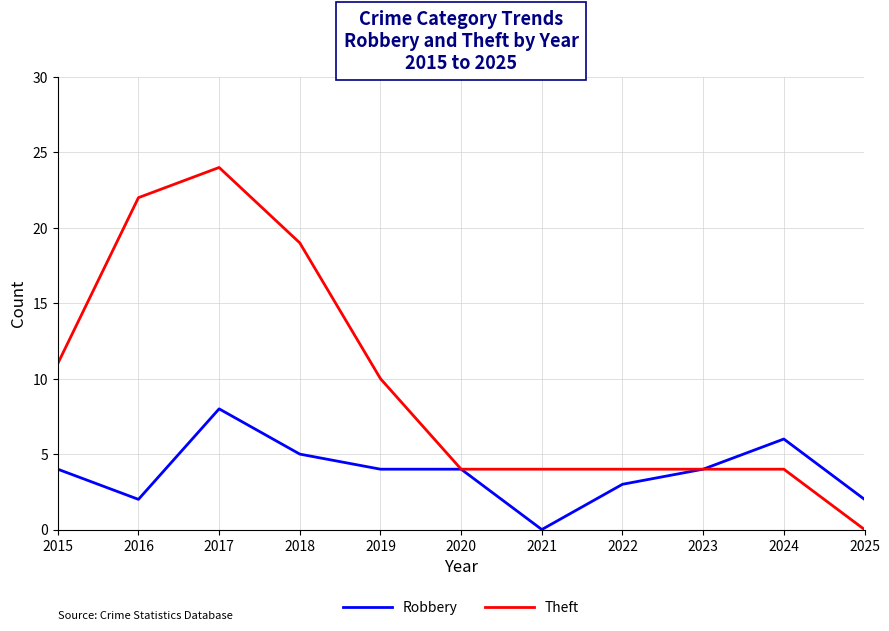

Which series has the largest total across all categories?

Theft